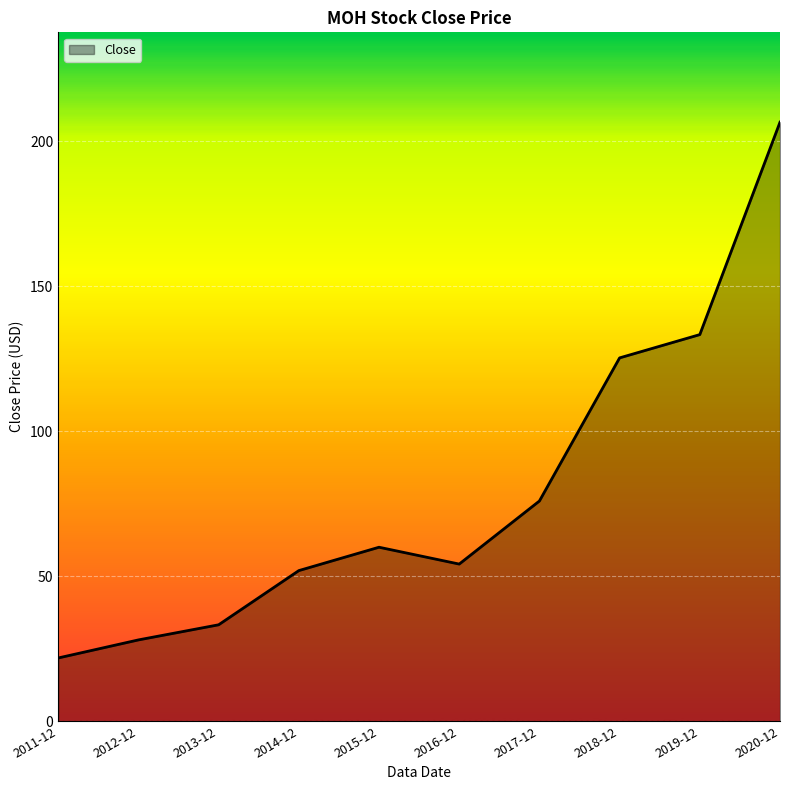

The chart shows a value of 21.8 at 2011-12. True or false?

True